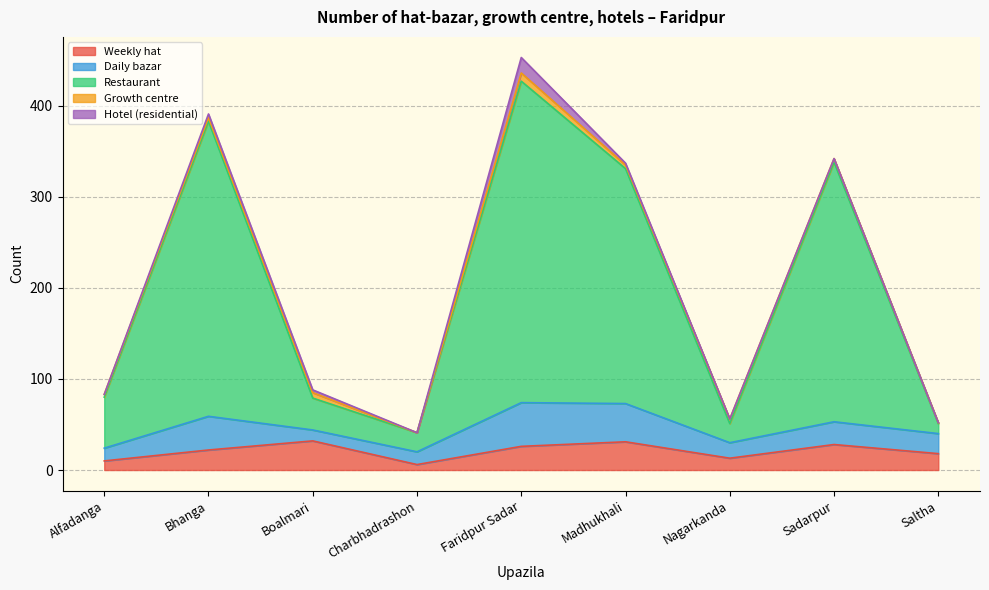

Which series has the largest total across all categories?

Restaurant